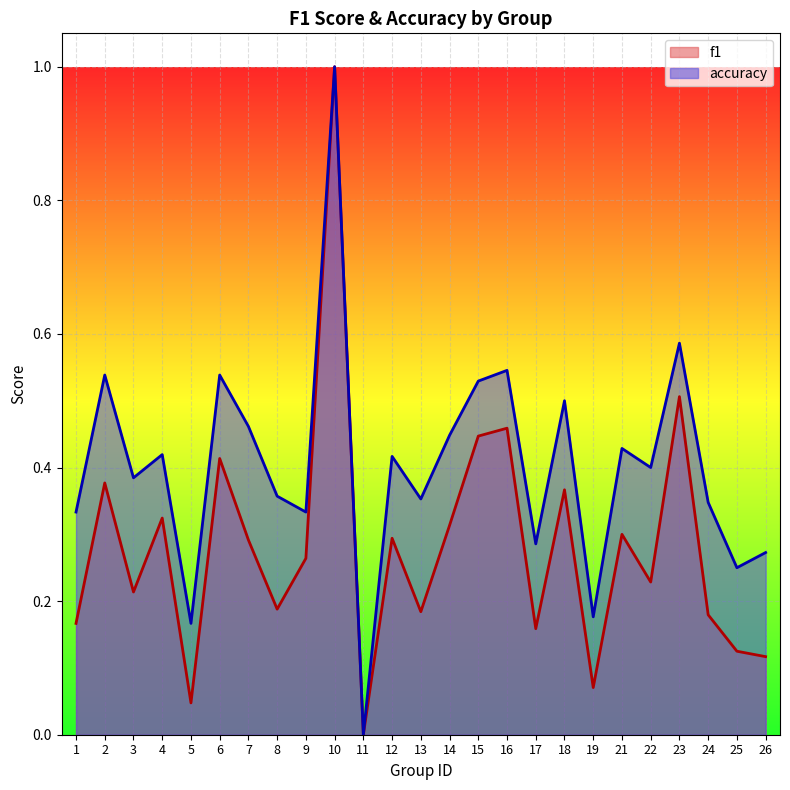

Rank the categories by accuracy value from lowest to highest.

11, 5, 19, 25, 26, 17, 1, 9, 24, 13, 8, 3, 22, 12, 4, 21, 14, 7, 18, 15, 2, 6, 16, 23, 10